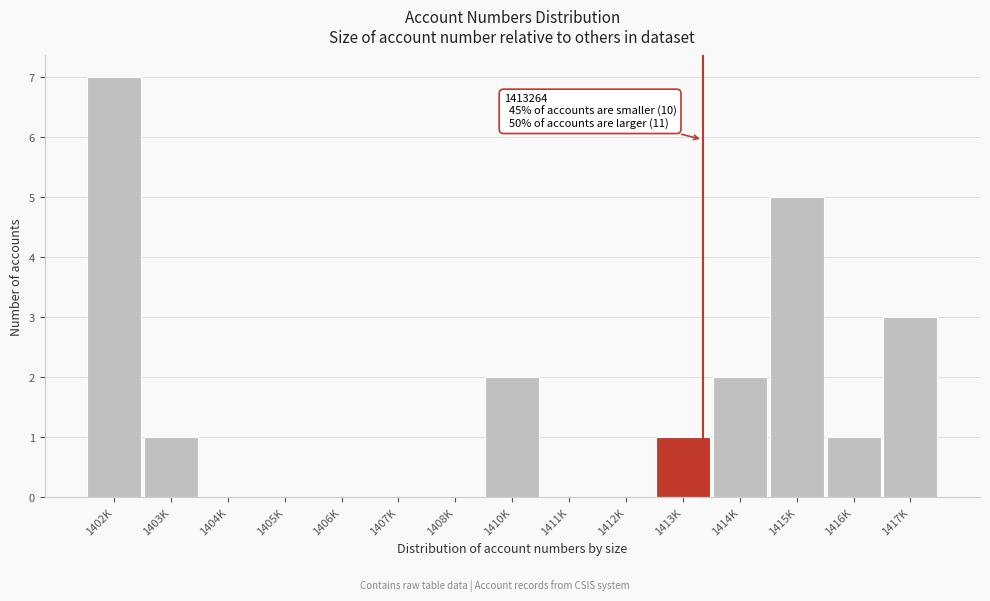

Reading right to left, list all the values displayed in this chart.

1417K=3	1416K=1	1415K=5	1414K=2	1413K=1	1412K=0	1411K=0	1410K=2	1408K=0	1407K=0	1406K=0	1405K=0	1404K=0	1403K=1	1402K=7